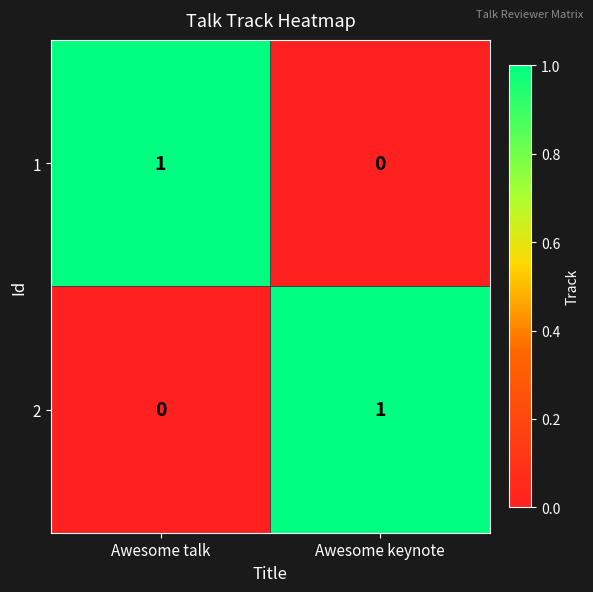

Reading right to left, list all the values displayed in this chart.

1: Awesome keynote=0	Awesome talk=1
2: Awesome keynote=1	Awesome talk=0